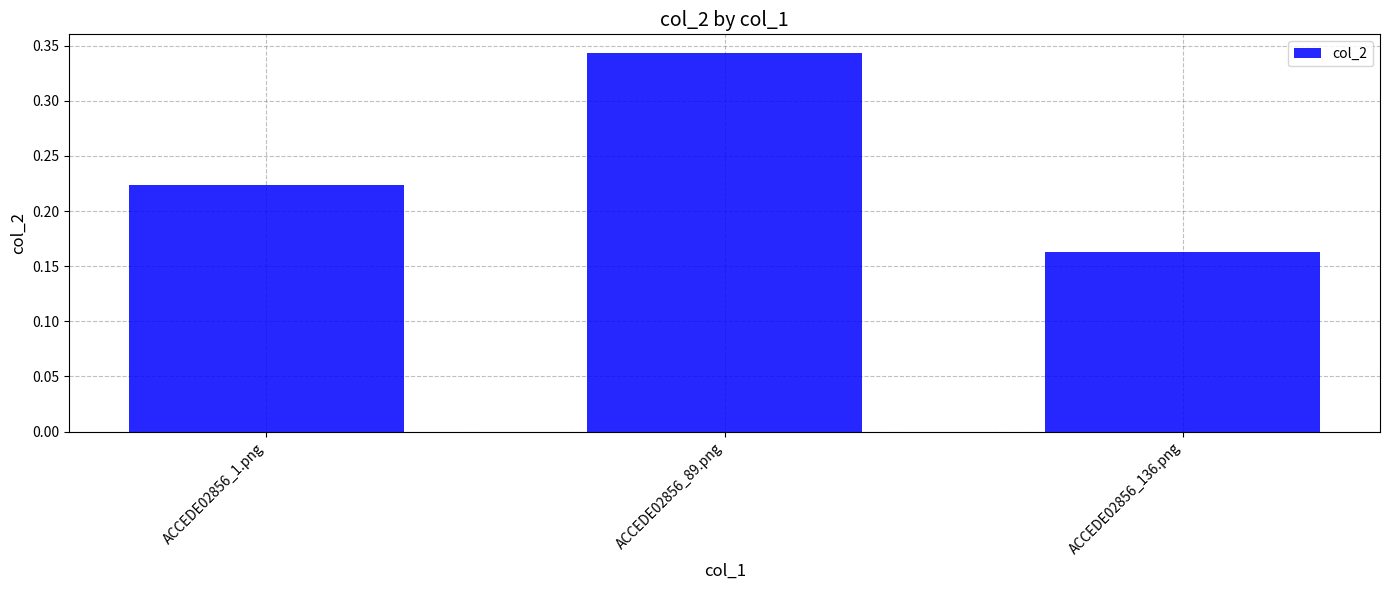

True or false: the data shows 0.5 at ACCEDE02856_89.png.

False